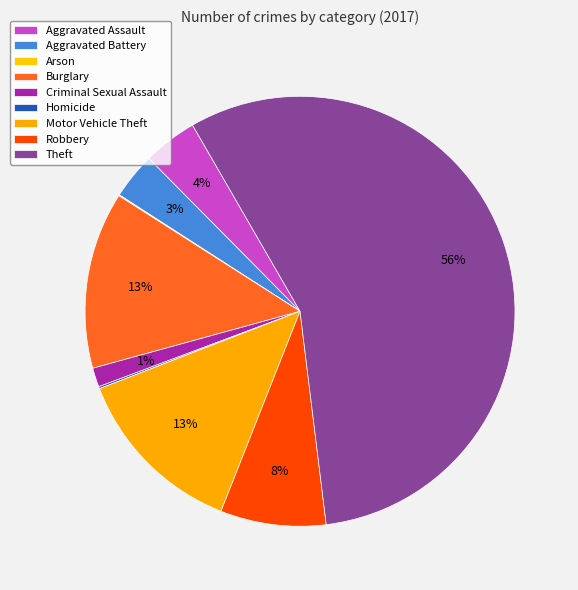

Which slice represents more than half of the pie?

Theft